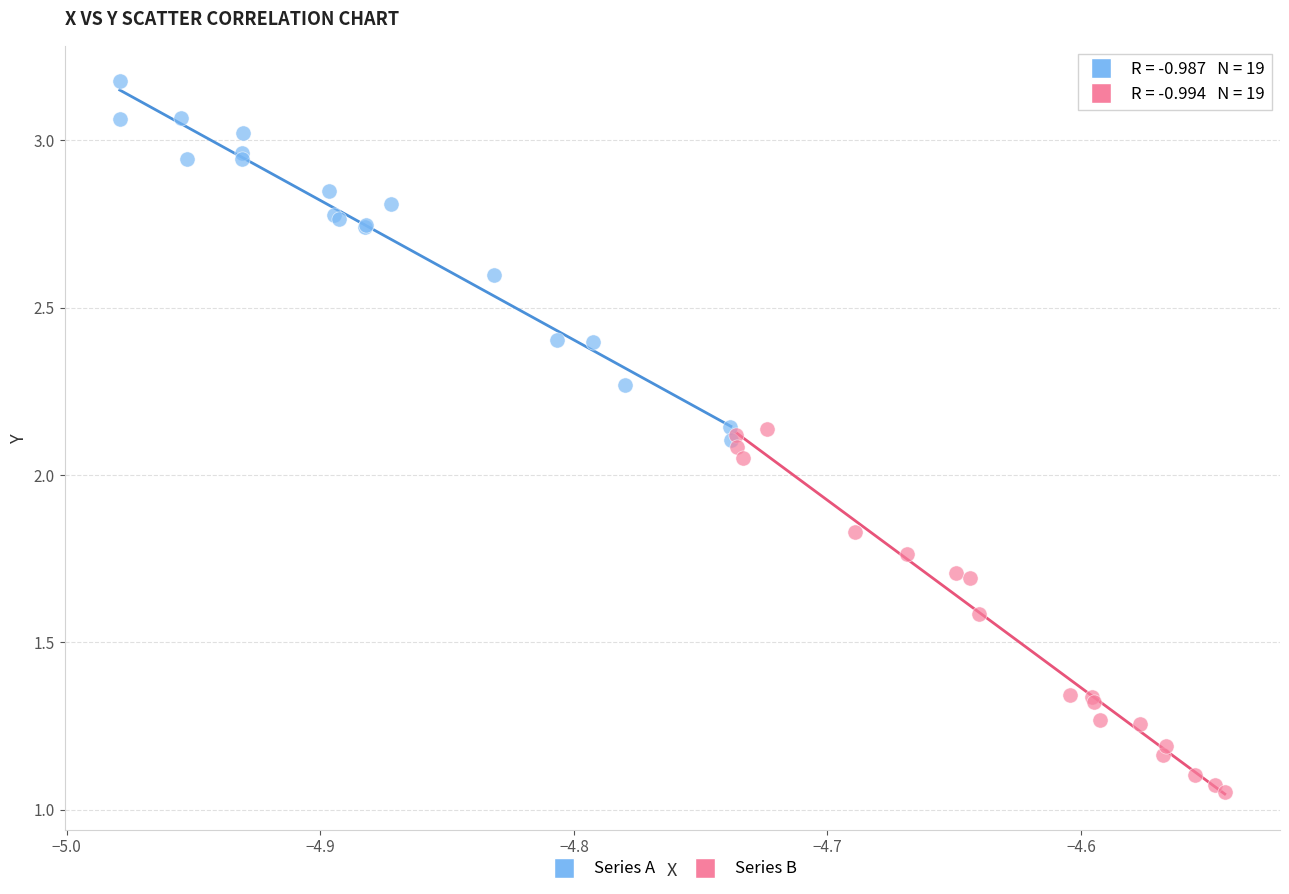

Which series reaches the maximum Y coordinate?

Series A